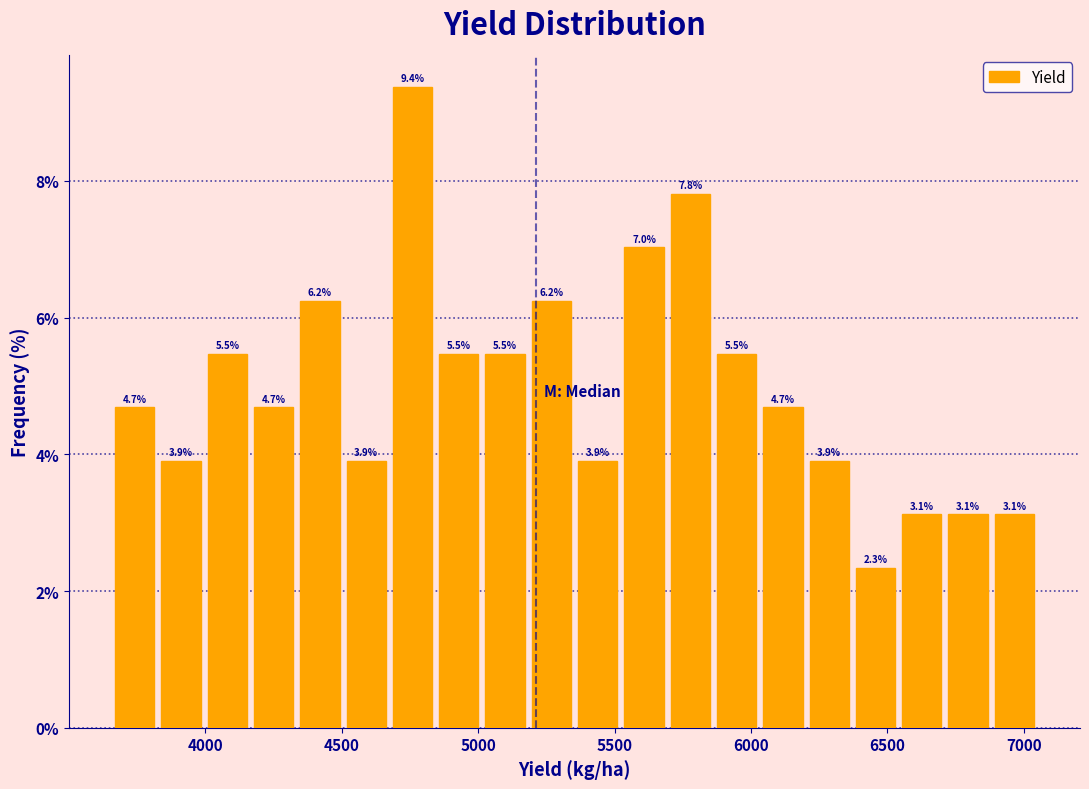

Around what value on the x-axis is the tallest bar? Give the approximate position of its centre, as read against the axis.

4750